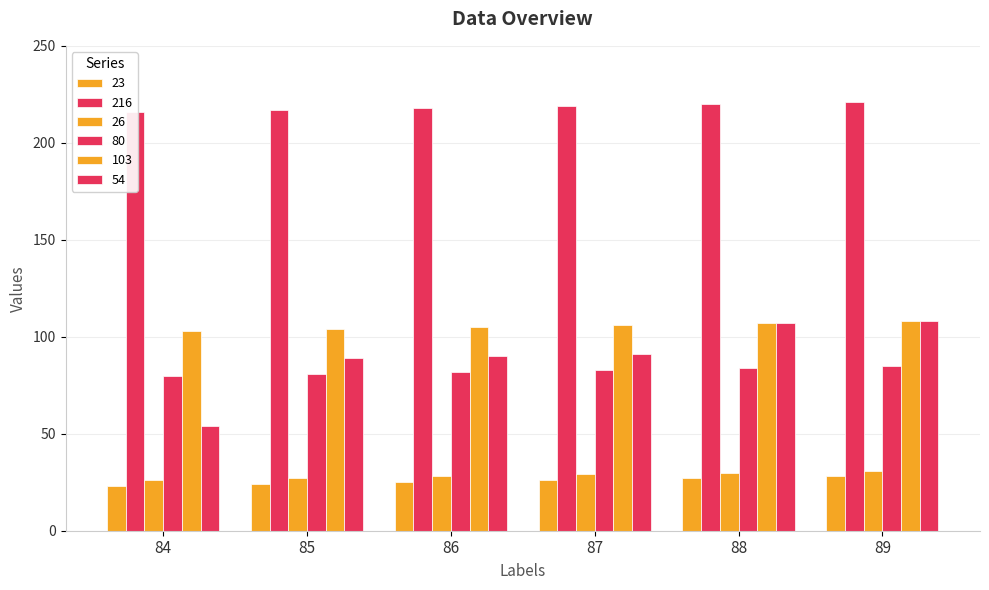

Which series has the widest spread of values?

54